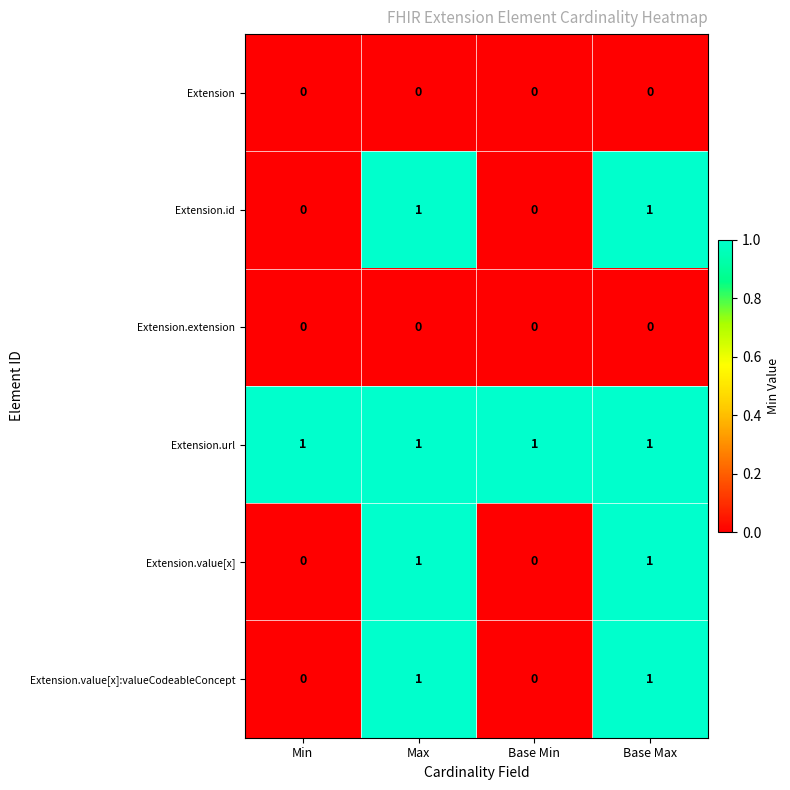

How many distinct data groups are displayed?

6